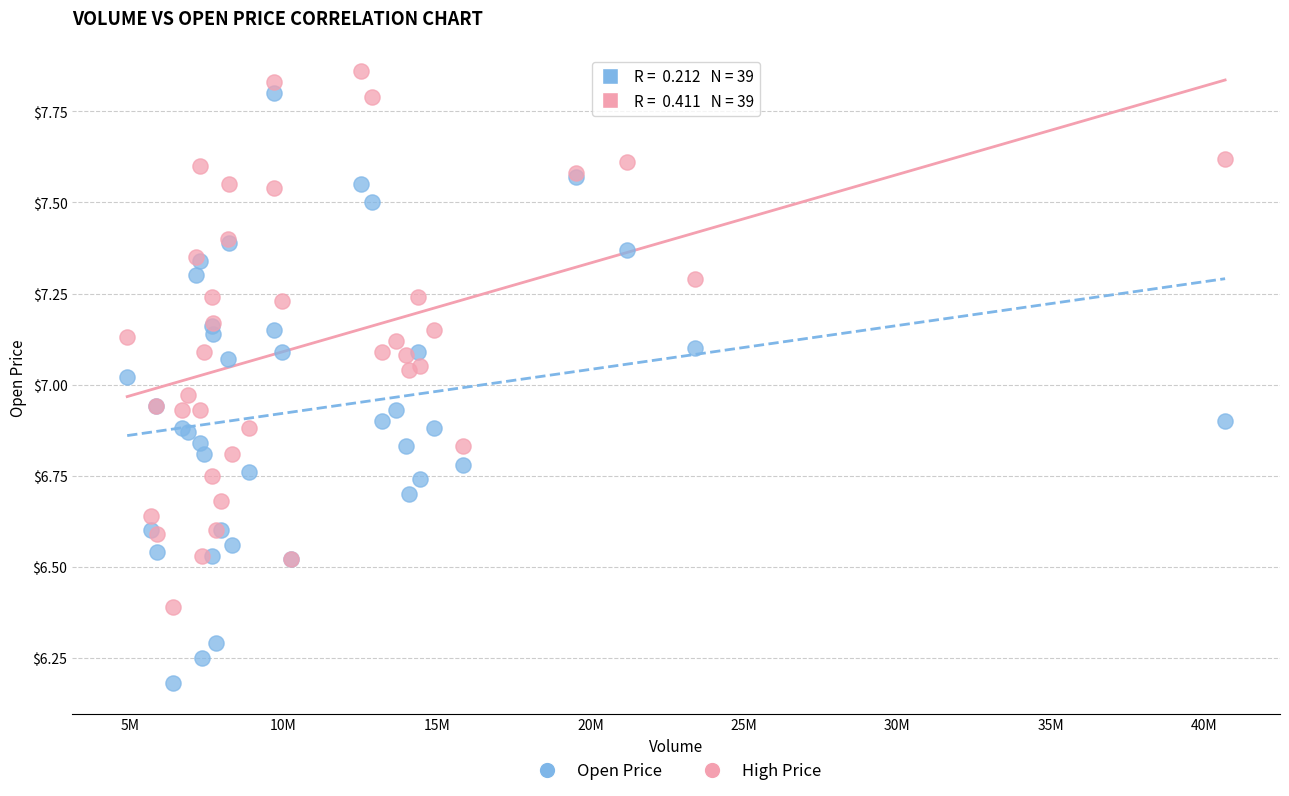

Which series has the widest spread of Y values?

Open Price